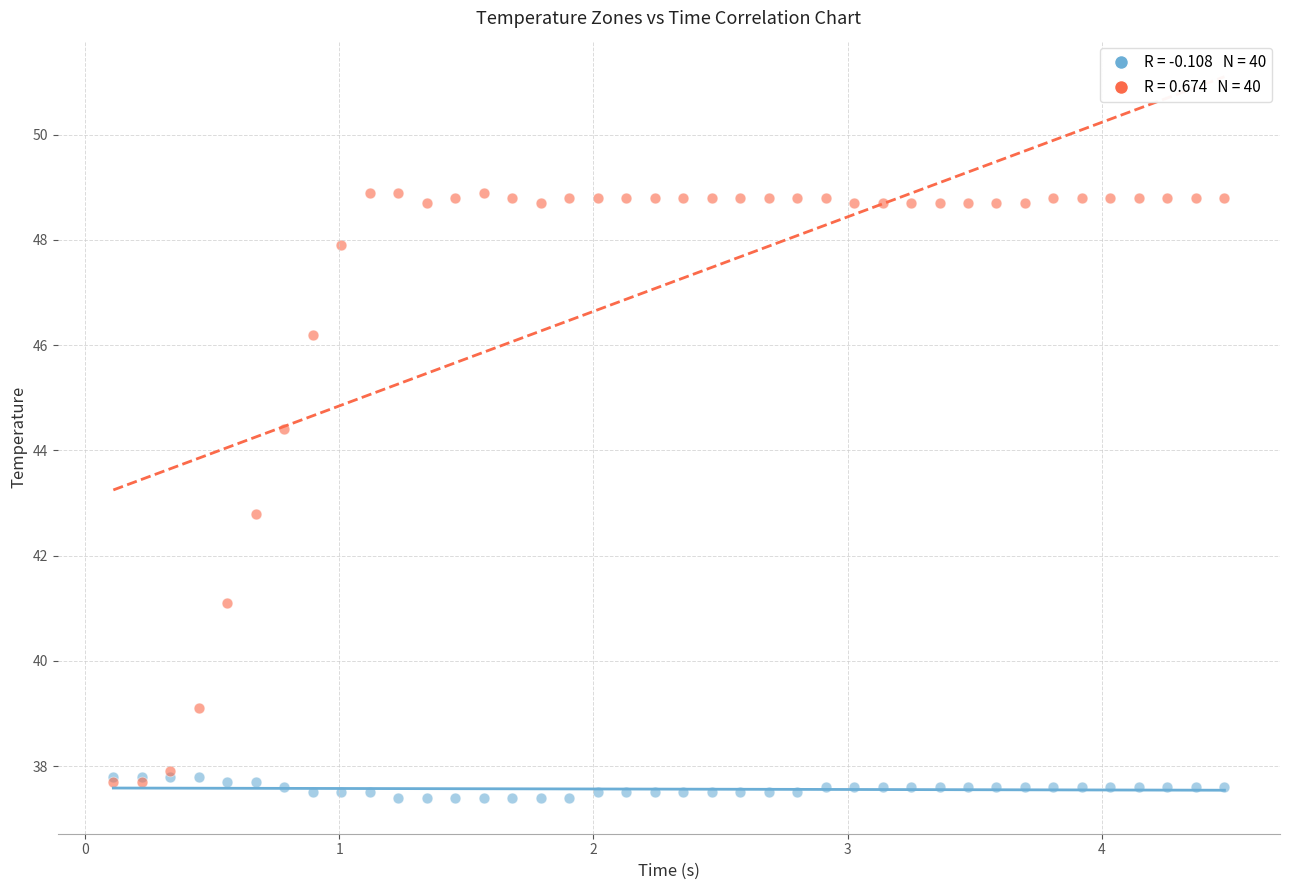

Across all series, what Y value is closest to 43?

42.8